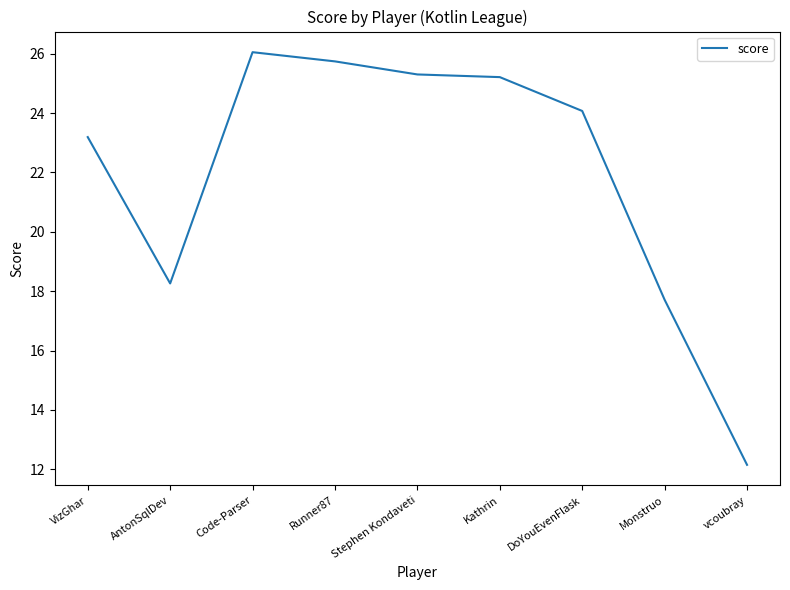

What is the difference between the maximum and minimum values?

13.9